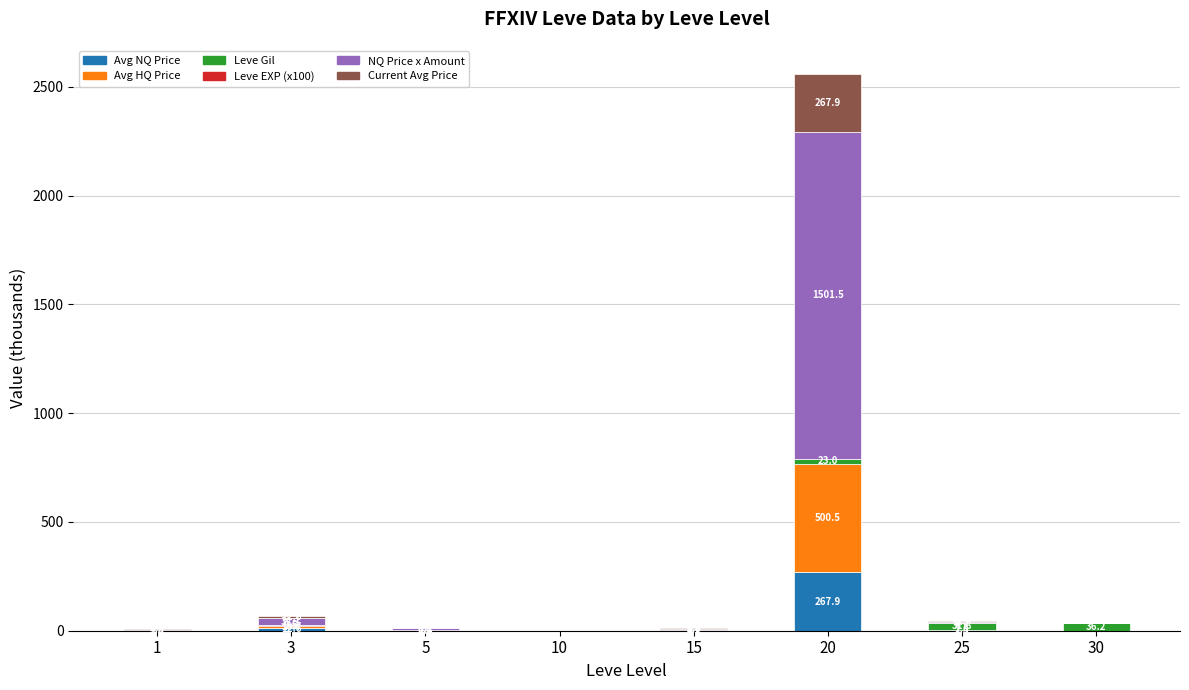

What is the sum of the Avg NQ Price values at 15 and 20?

270.6